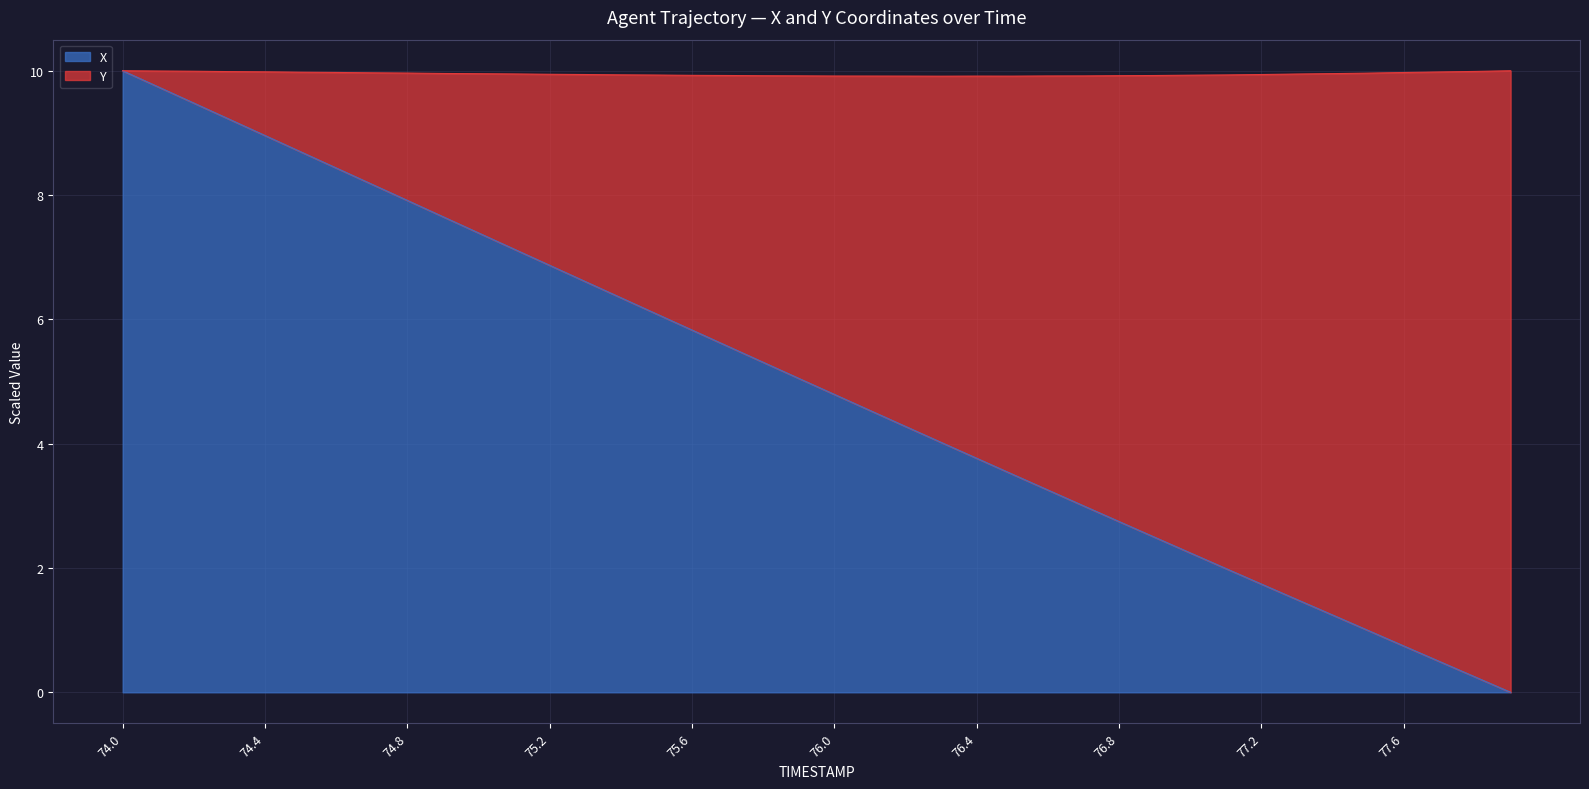

What is the difference between the maximum and minimum values in the X series?

10.0